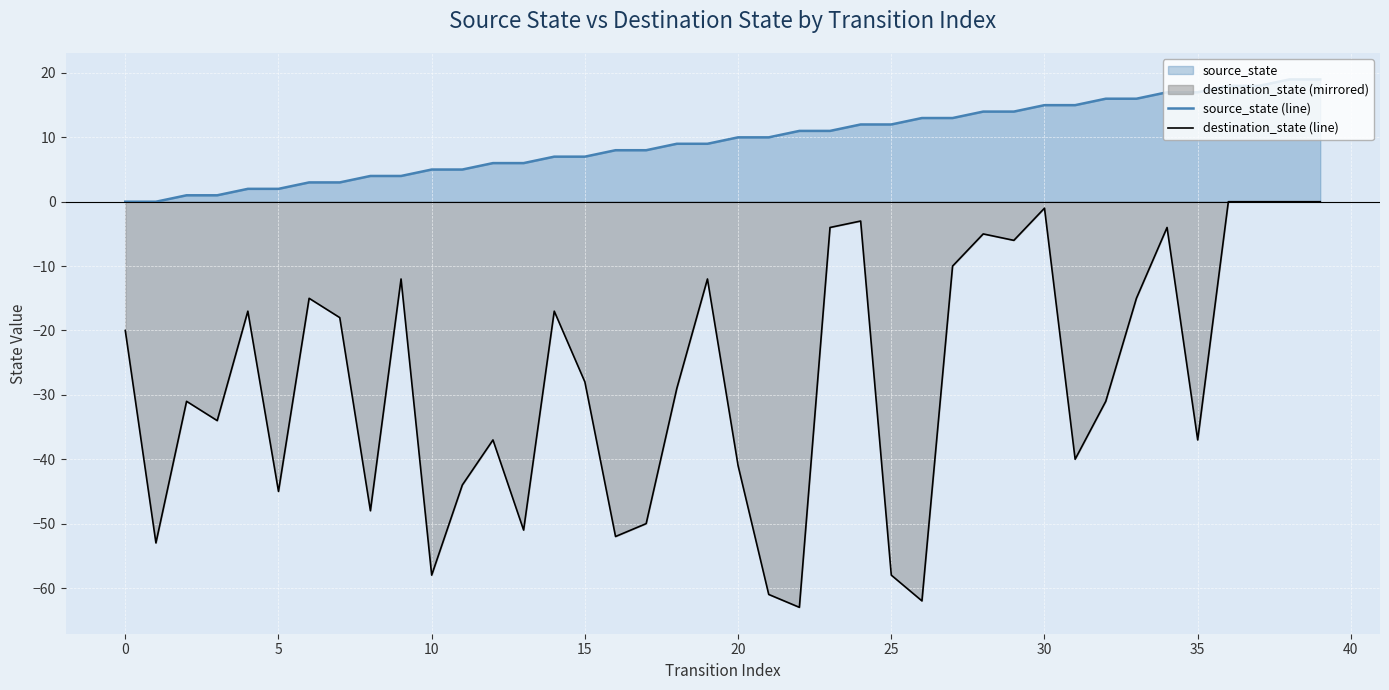

How many values in the source_state (line) series are below 10?

20